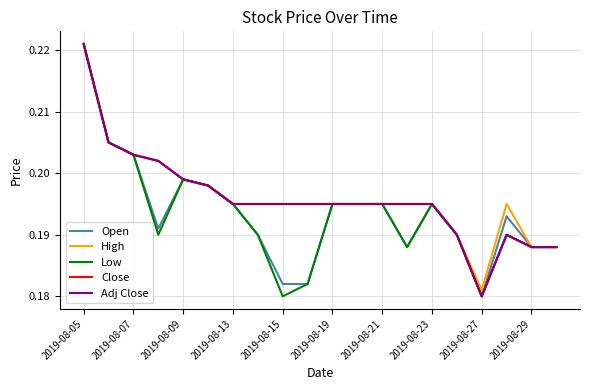

Which series has the widest spread of values?

Open